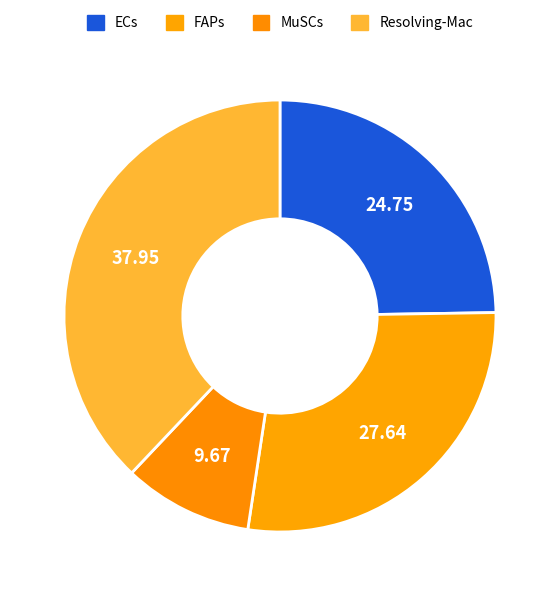

How many slices are in this pie chart?

4